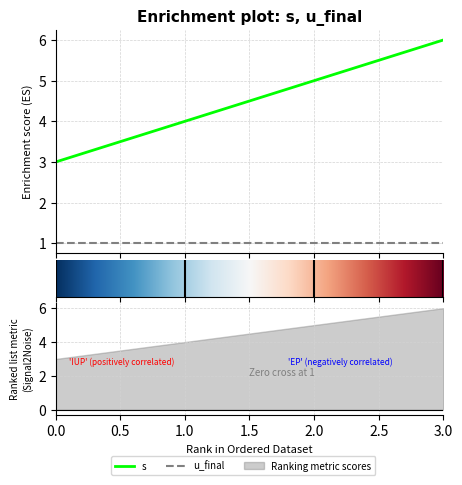

What is the change in value from 0 to 2?

+2